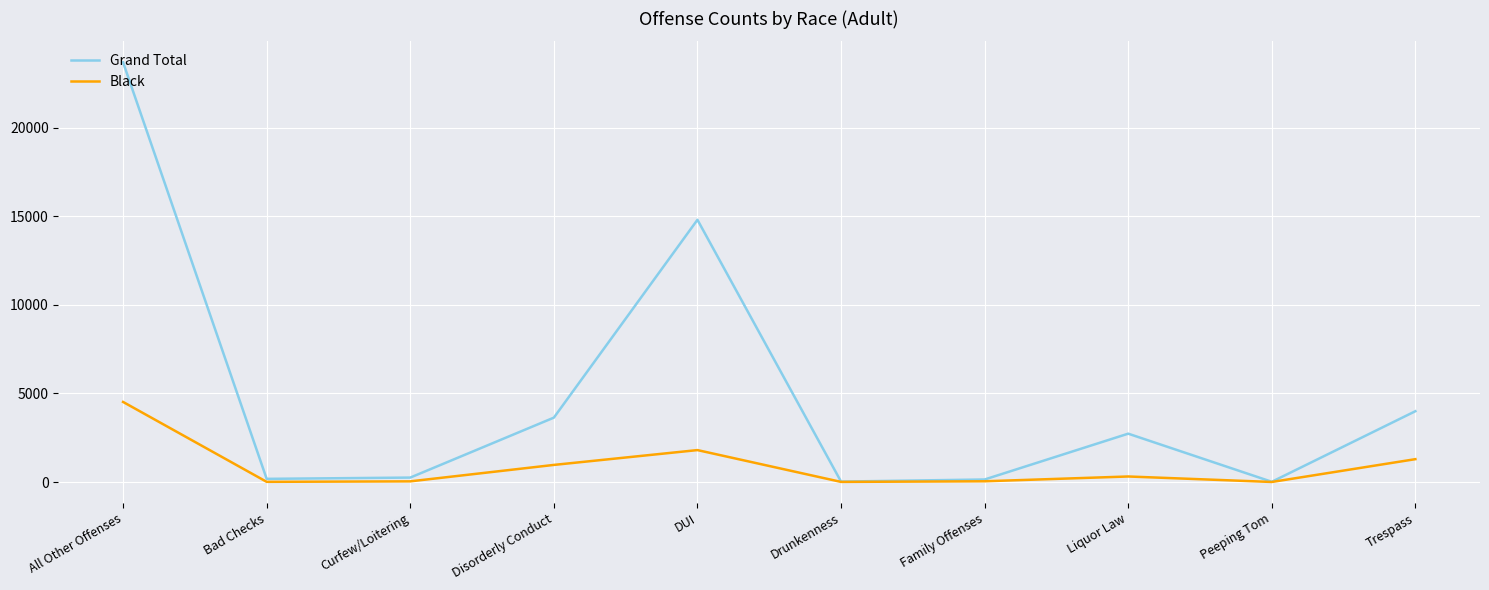

What is the average value of the Black series?

900